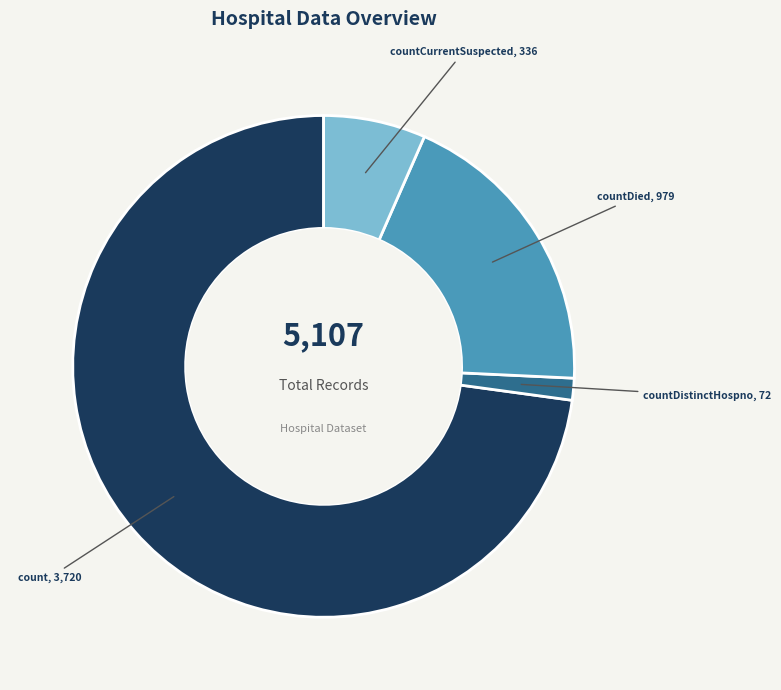

True or false: count accounts for 67% of the total.

False